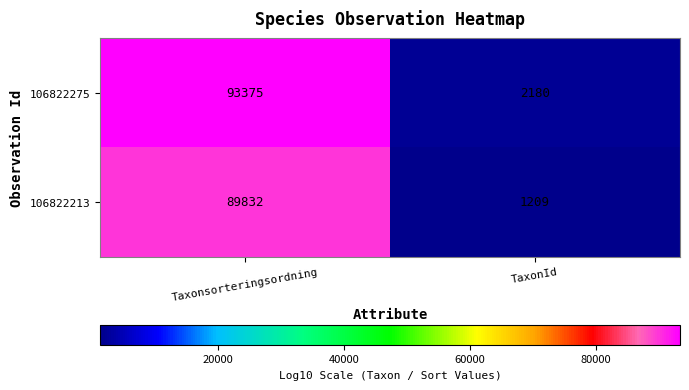

Rank the series at Taxonsorteringsordning from lowest to highest value.

106822213, 106822275